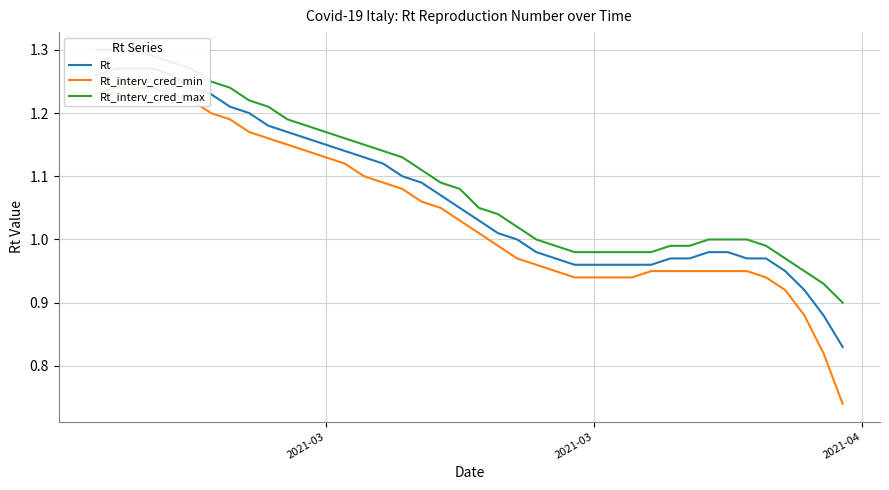

How many lines are shown in the chart?

3